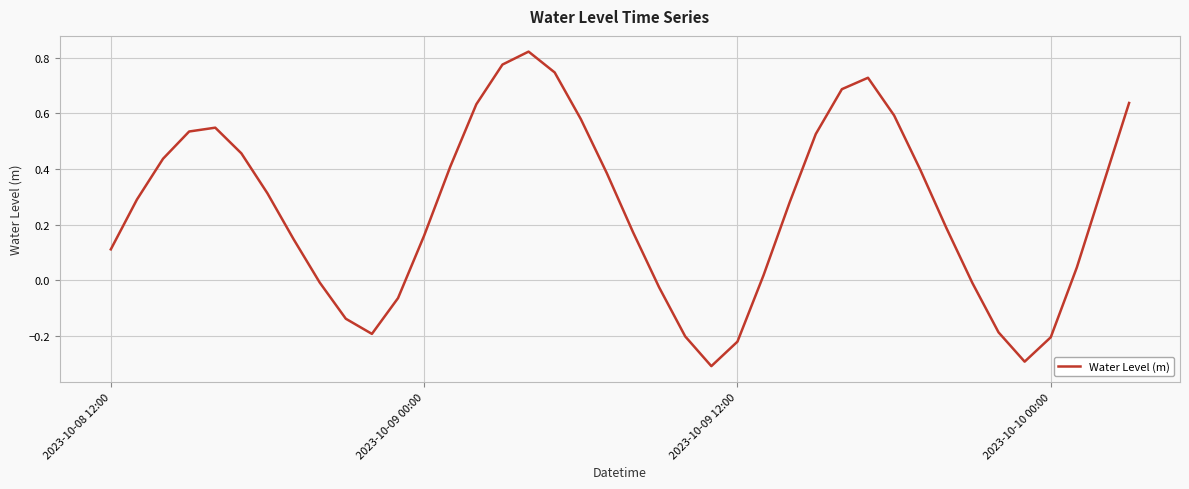

What is the sum of all values?

10.1